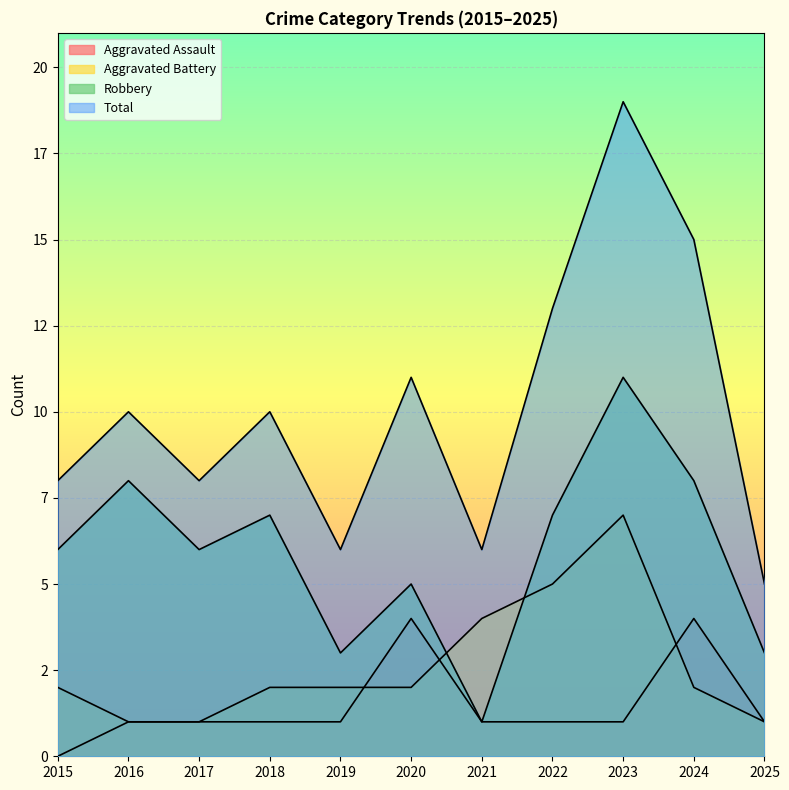

Between 2018 and 2022, which is larger?

2018